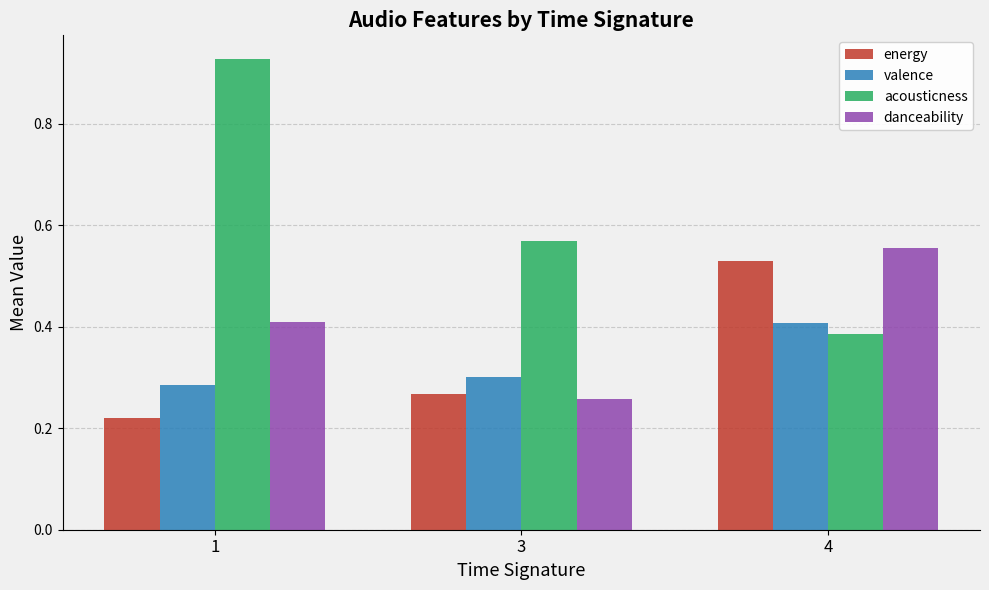

List the series in order of their peak value, highest first.

acousticness, danceability, energy, valence